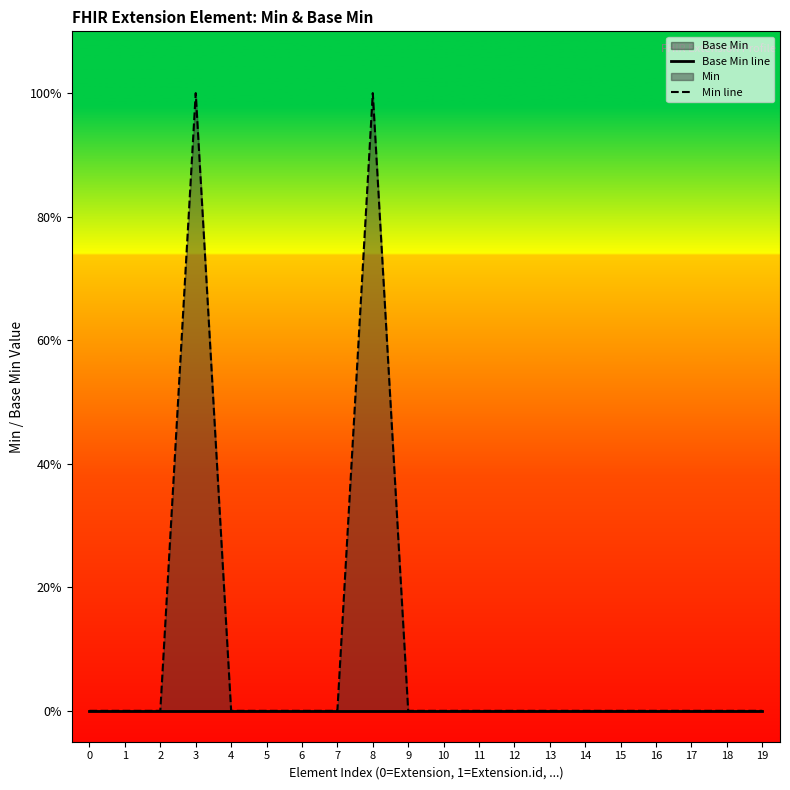

True or false: Min line and Base Min line intersect in this chart.

False